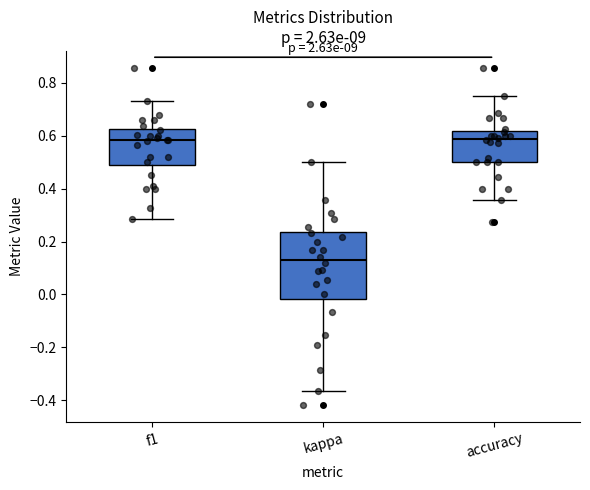

Which box is the tallest, from its lower edge to its upper edge?

kappa